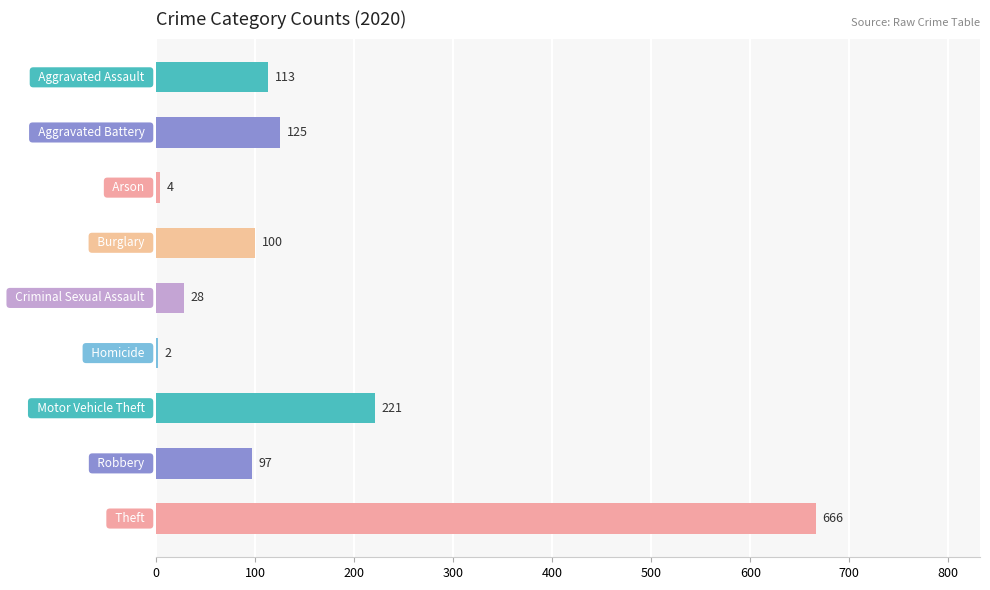

How many data points does each series have?

9